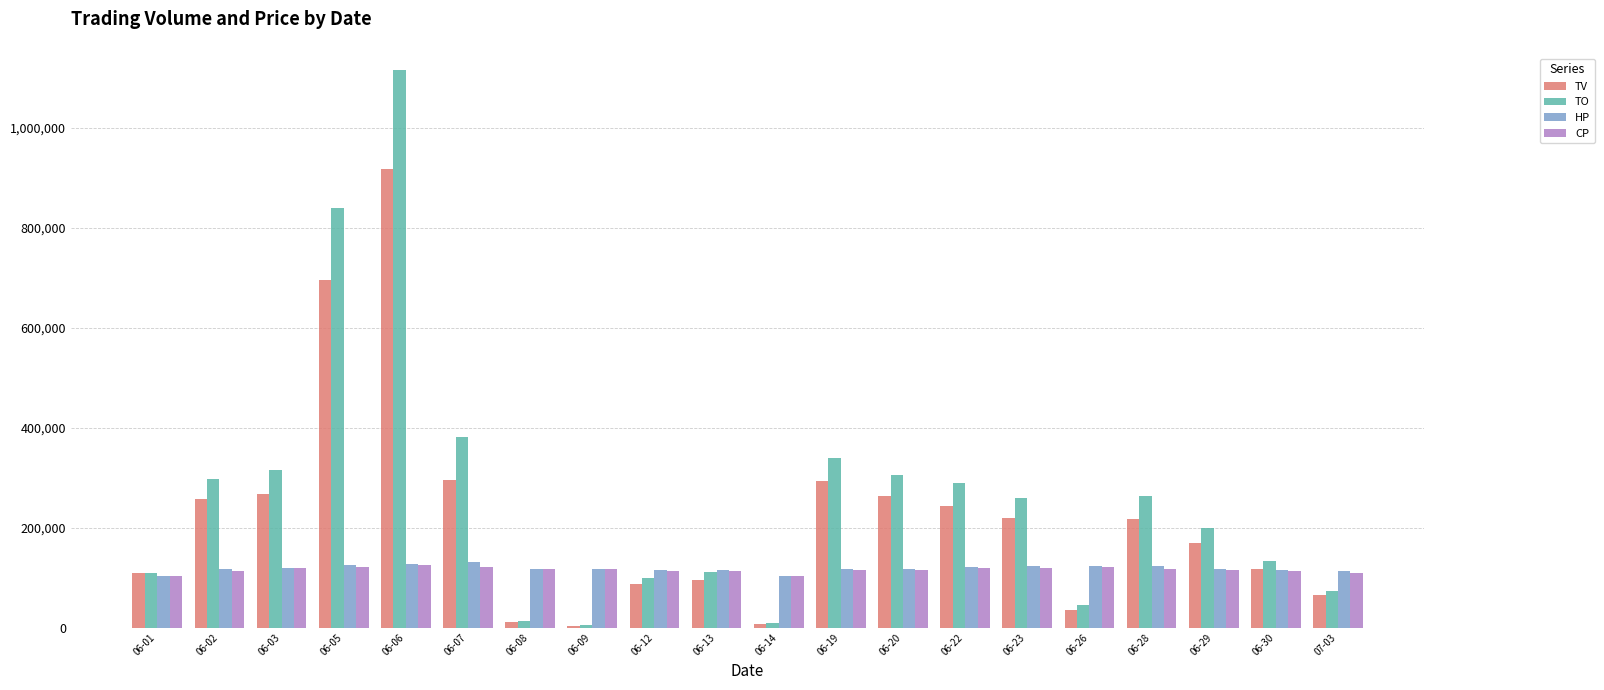

How many values in the TO series are below 258770?

10